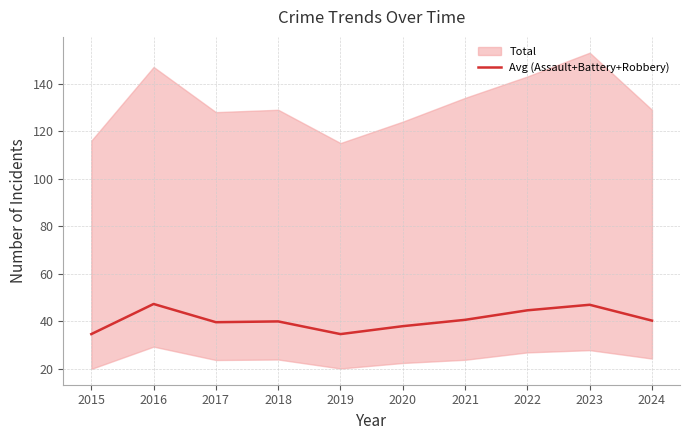

At which category does the data reach its first local valley?

2017